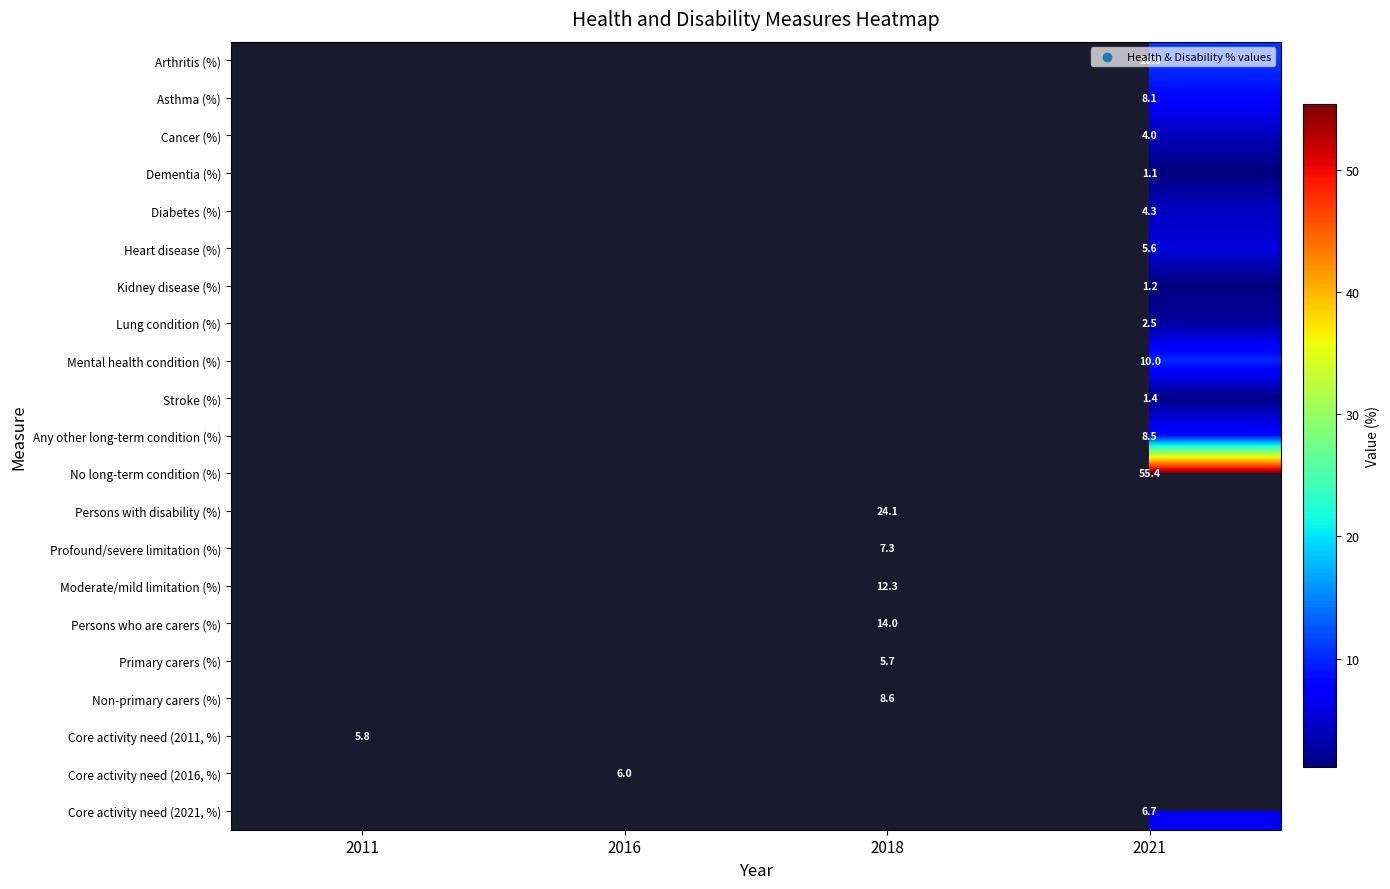

Is the value of Mental health condition (%) at 2021 greater than the value of Persons with disability (%) at 2018?

No